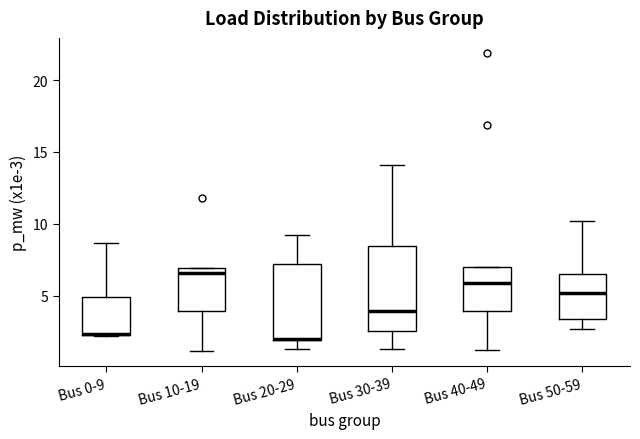

Reading left to right, transcribe this box plot: for each box, give where its median line is, the range the box spans, and where its two whiskers end, as read against the y-axis. The values are not printed on the chart, so give them approximately, as read against the axis.

Bus 0-9: median 2.5 (drawn on the box's lower edge), box 2.5 to 5.0, whiskers 2.0 to 8.5
Bus 10-19: median 6.5, box 4.0 to 7.0, whiskers 1.0 to 7.0
Bus 20-29: median 2.0 (drawn on the box's lower edge), box 2.0 to 7.0, whiskers 1.5 to 9.0
Bus 30-39: median 4.0, box 2.5 to 8.5, whiskers 1.5 to 14.0
Bus 40-49: median 6.0, box 4.0 to 7.0, whiskers 1.0 to 7.0
Bus 50-59: median 5.0, box 3.5 to 6.5, whiskers 2.5 to 10.0